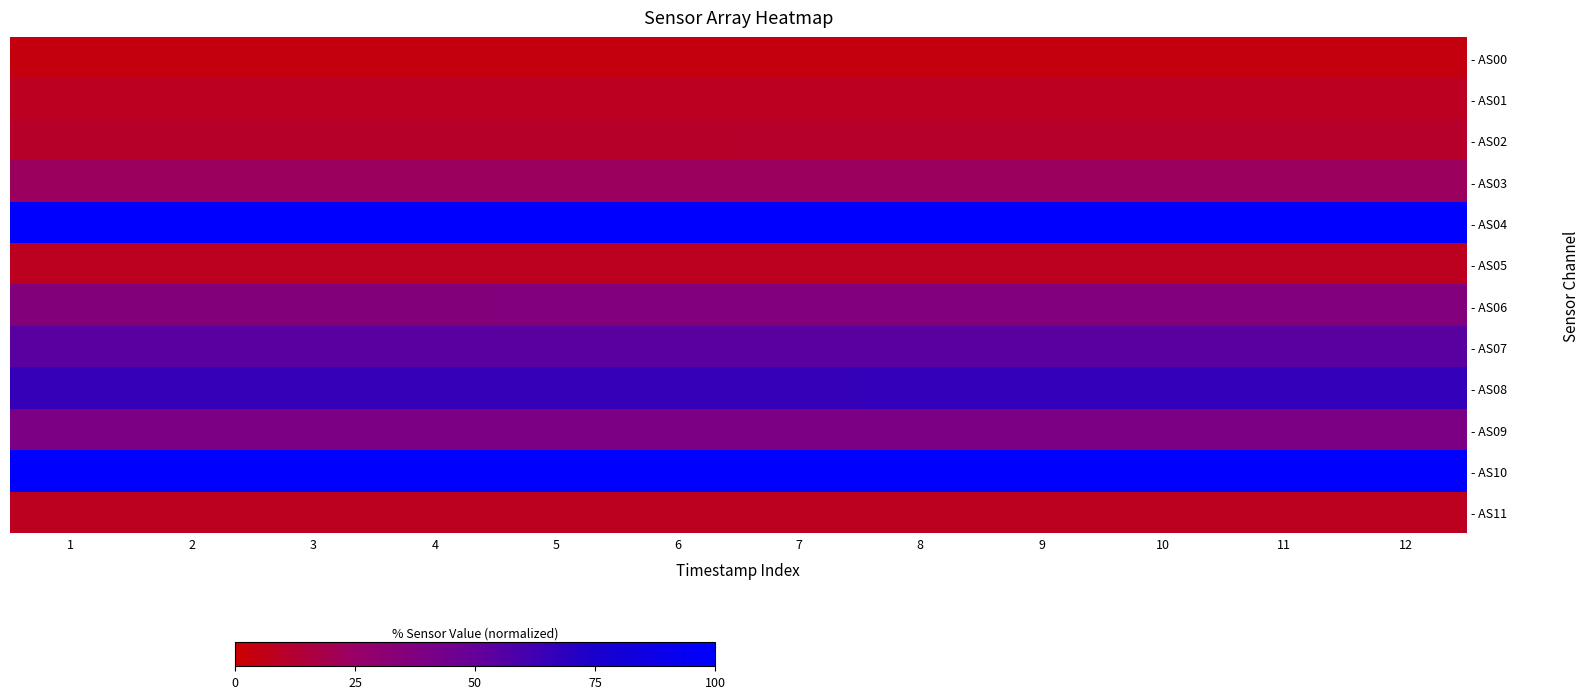

Reading left to right, list all the values displayed in this chart.

- AS00: 1=3.9	2=3.9	3=3.9	4=3.9	5=3.9	6=3.9	7=3.9	8=3.9	9=3.9	10=3.9	11=3.9	12=3.9
- AS01: 1=8.4	2=8.4	3=8.4	4=8.4	5=8.4	6=8.4	7=8.4	8=8.4	9=8.4	10=8.4	11=8.4	12=8.4
- AS02: 1=10.5	2=10.5	3=10.5	4=10.5	5=10.5	6=10.5	7=10.5	8=10.6	9=10.6	10=10.6	11=10.6	12=10.6
- AS03: 1=23.1	2=23.1	3=23.1	4=23.1	5=23.1	6=23.1	7=23.2	8=23.2	9=23.2	10=23.2	11=23.2	12=23.2
- AS04: 1=100.0	2=100.0	3=100.0	4=100.0	5=100.0	6=100.0	7=100.0	8=100.0	9=100.0	10=100.0	11=100.0	12=100.0
- AS05: 1=7.8	2=7.8	3=7.8	4=7.8	5=7.9	6=7.9	7=7.9	8=7.9	9=7.9	10=7.9	11=7.9	12=7.9
- AS06: 1=35.9	2=35.9	3=35.9	4=35.9	5=35.9	6=35.9	7=36.0	8=36.0	9=36.0	10=36.0	11=36.0	12=36.0
- AS07: 1=54.0	2=54.0	3=54.0	4=54.1	5=54.2	6=54.1	7=54.2	8=54.3	9=54.3	10=54.2	11=54.3	12=54.3
- AS08: 1=65.4	2=65.4	3=65.4	4=65.5	5=65.5	6=65.6	7=65.6	8=65.7	9=65.6	10=65.7	11=65.7	12=65.7
- AS09: 1=39.7	2=39.6	3=39.7	4=39.7	5=39.7	6=39.7	7=39.8	8=39.8	9=39.8	10=39.8	11=39.8	12=39.8
- AS10: 1=100.0	2=100.0	3=100.0	4=100.0	5=100.0	6=100.0	7=100.0	8=100.0	9=100.0	10=100.0	11=100.0	12=100.0
- AS11: 1=7.8	2=7.8	3=7.8	4=7.9	5=7.9	6=7.9	7=7.9	8=7.9	9=7.9	10=7.9	11=7.9	12=7.9